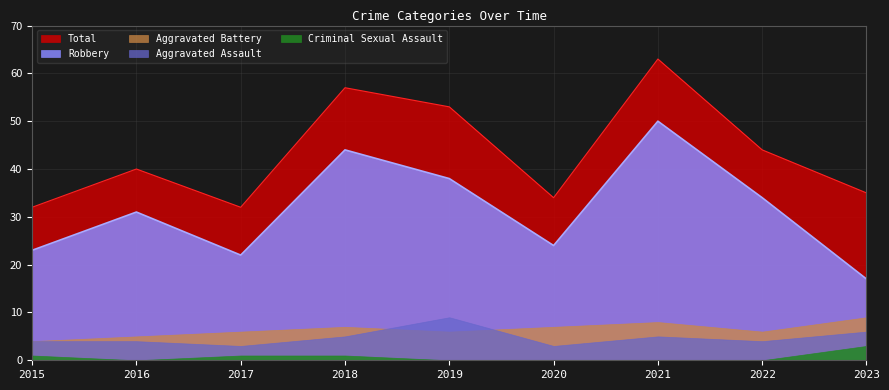

What is the value of the Robbery point at the 8th from the left?

34